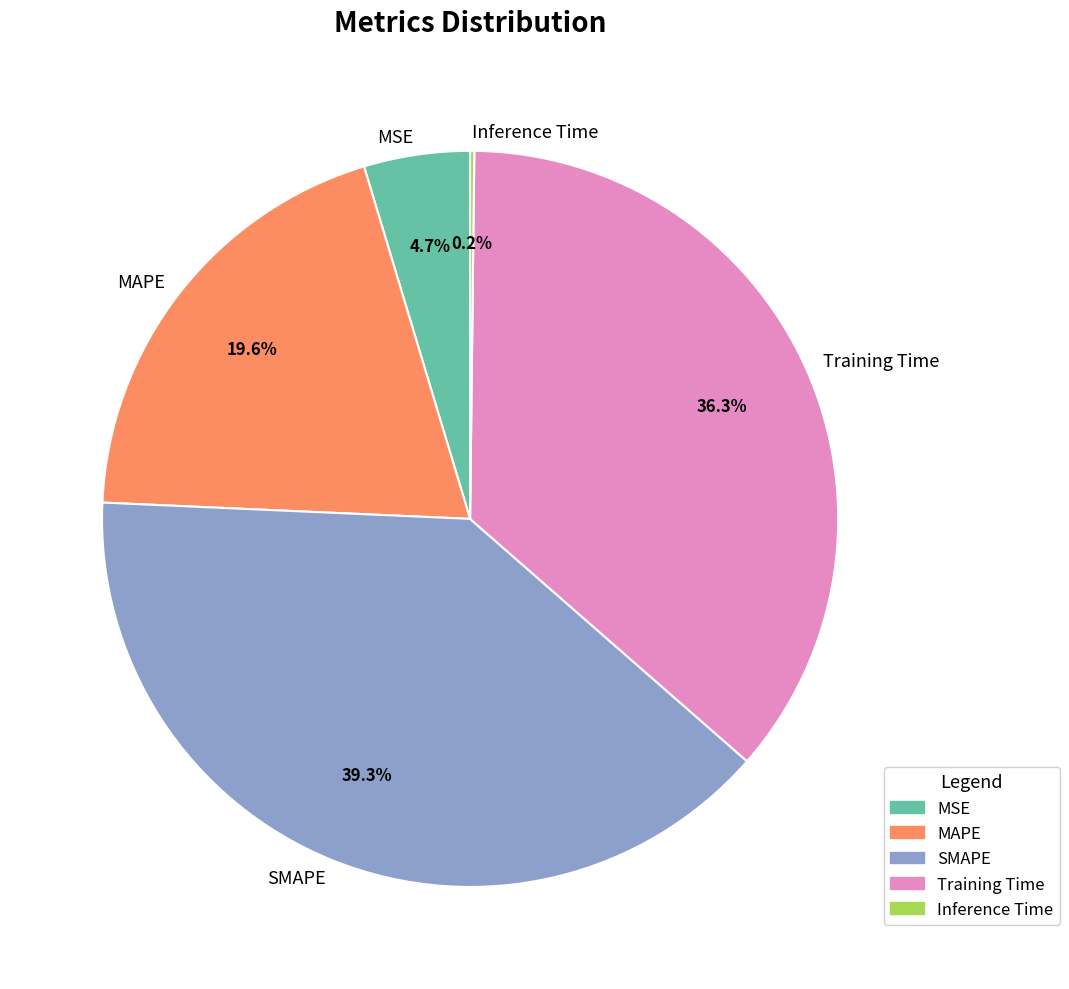

Which has a higher value, SMAPE or Training Time?

SMAPE